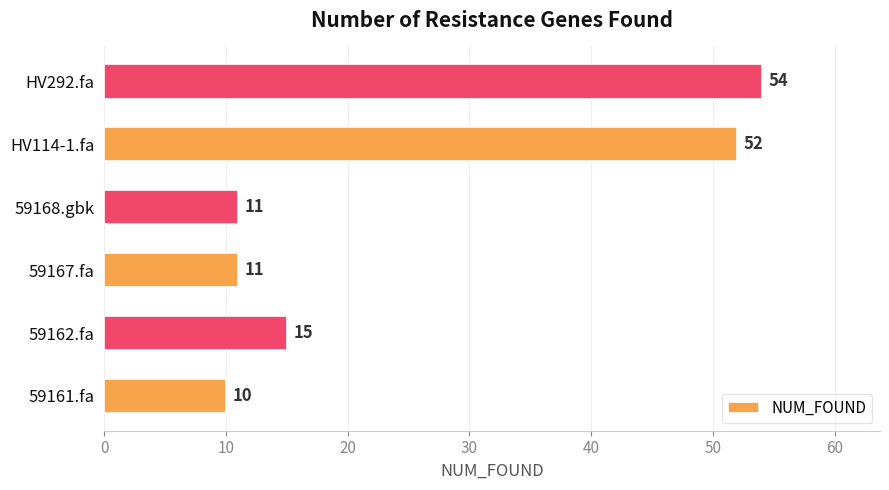

Are the bars grouped side by side (vs. stacked)?

No